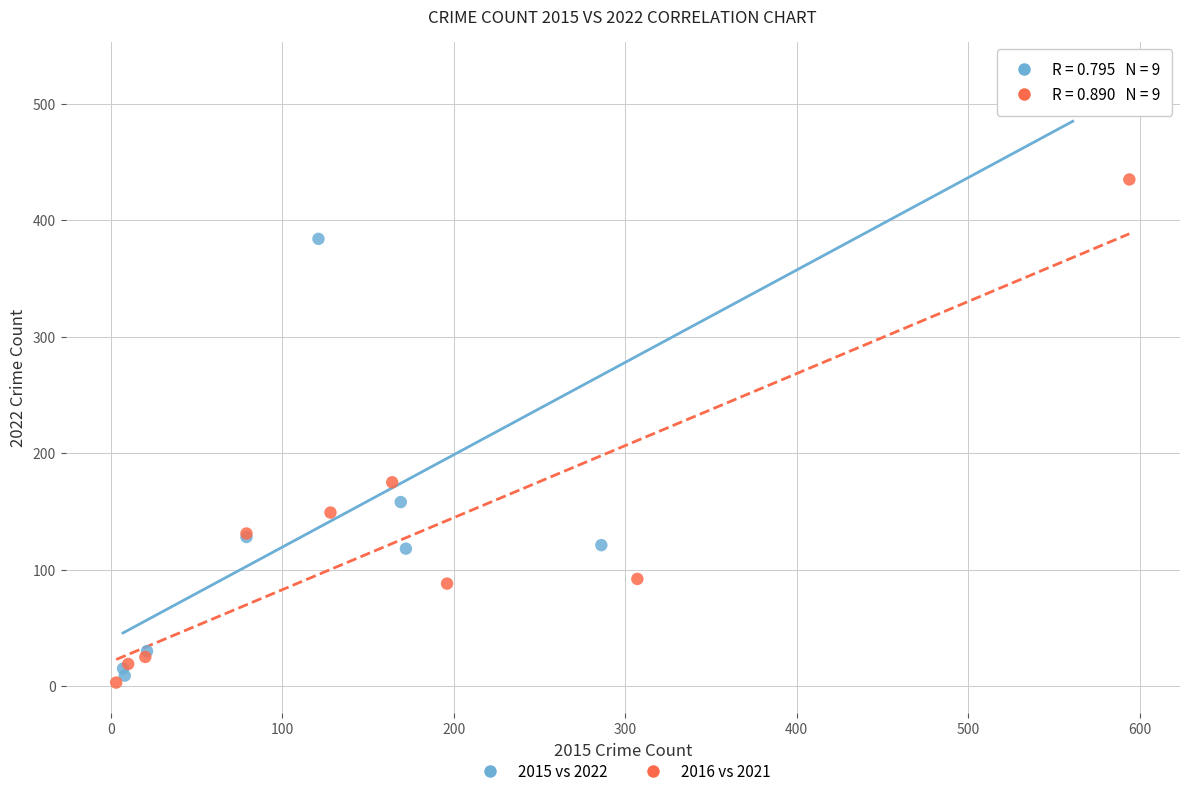

Which series reaches the maximum Y coordinate?

2015 vs 2022